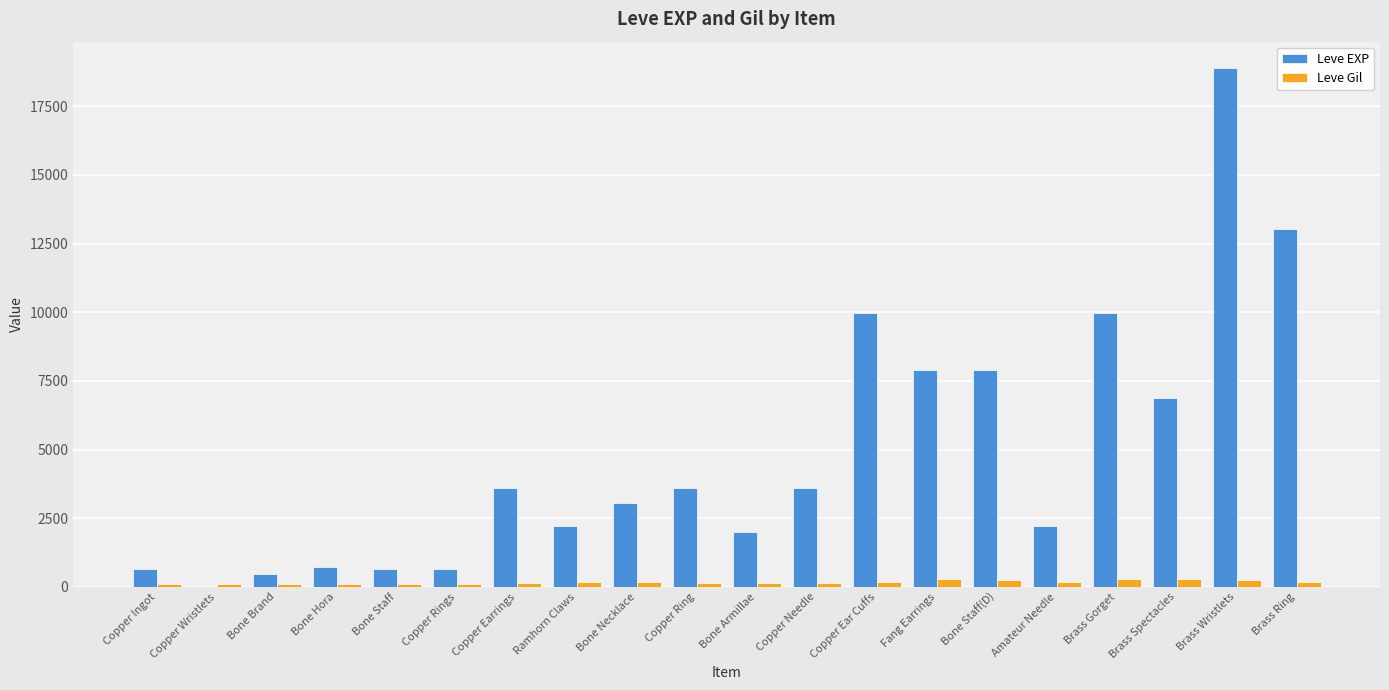

Is it true that Leve EXP equals 5168 at Brass Wristlets?

False